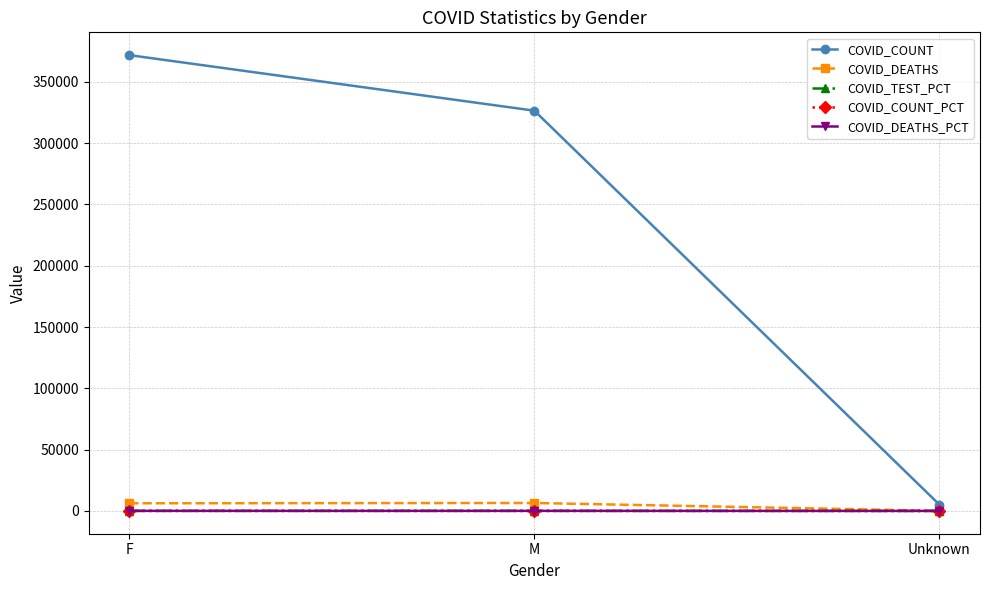

Is it true that COVID_DEATHS_PCT equals 50.7 at M?

True